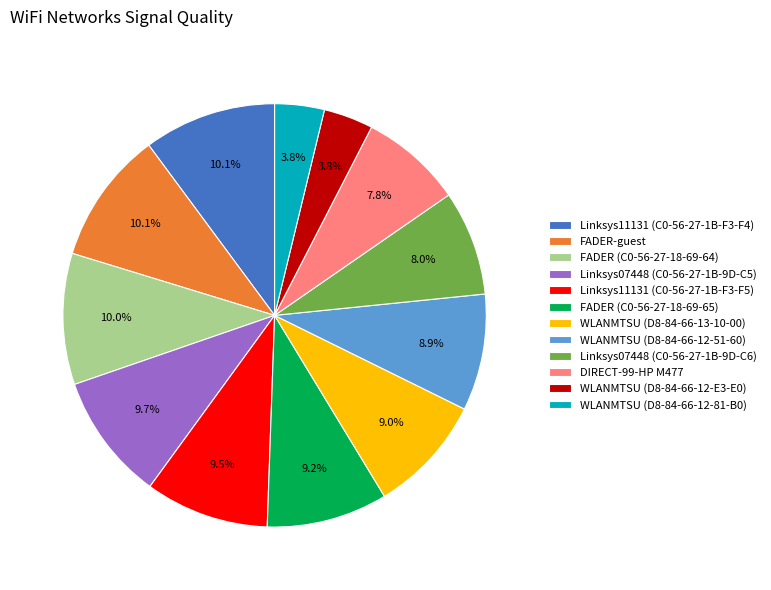

The FADER-guest slice represents 1% of the pie. True or false?

False